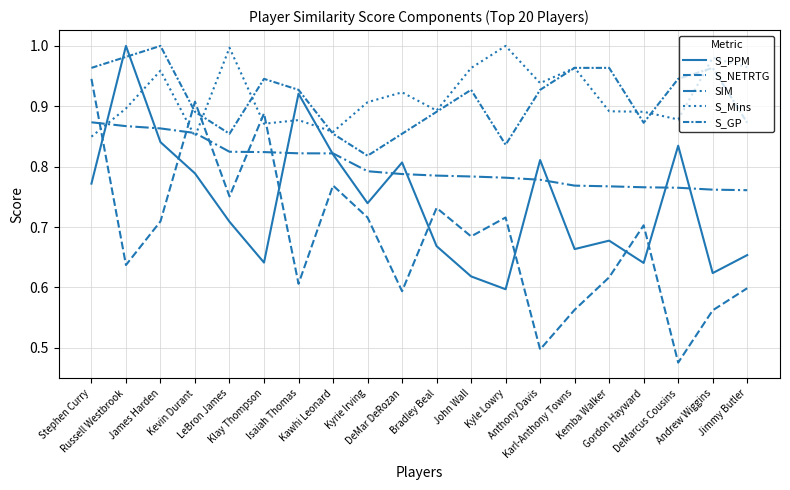

How many times do S_PPM and S_Mins cross each other?

4